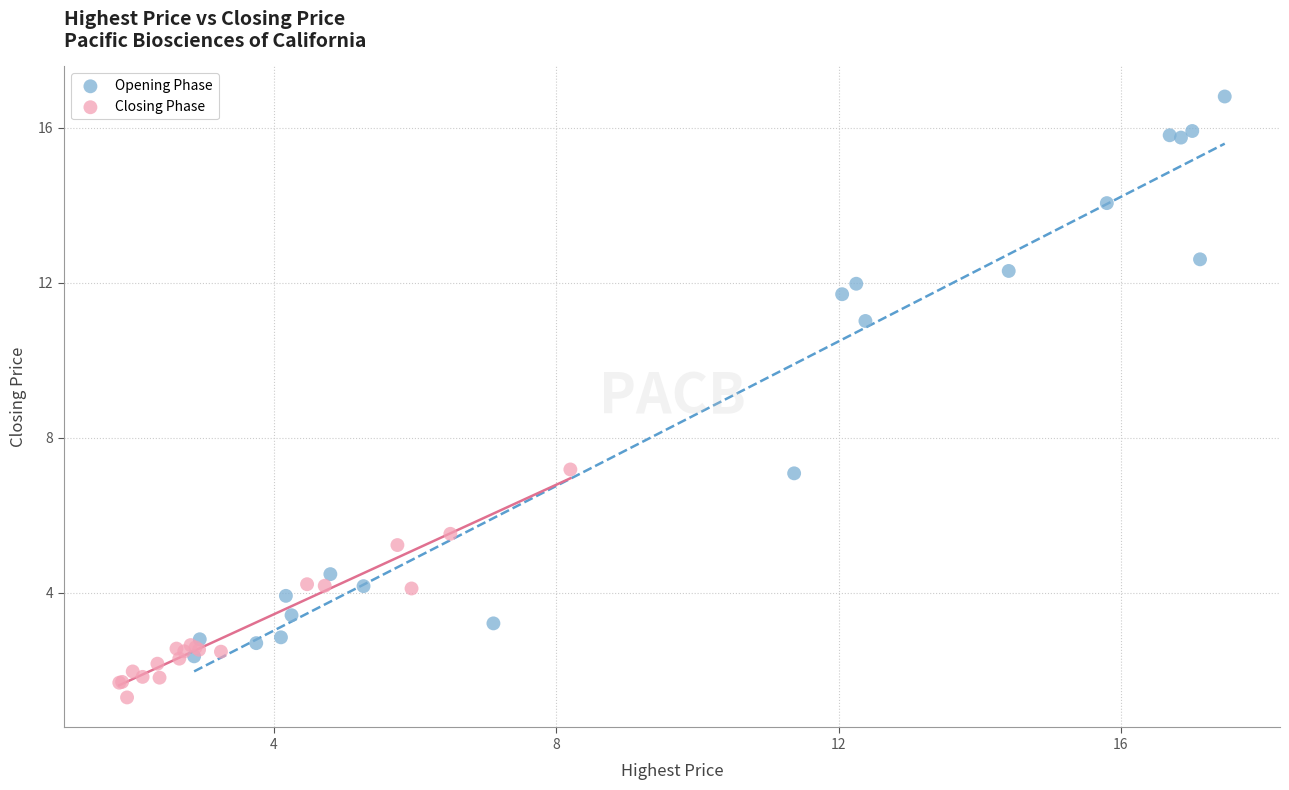

What are all the series names shown in the legend?

Opening Phase, Closing Phase